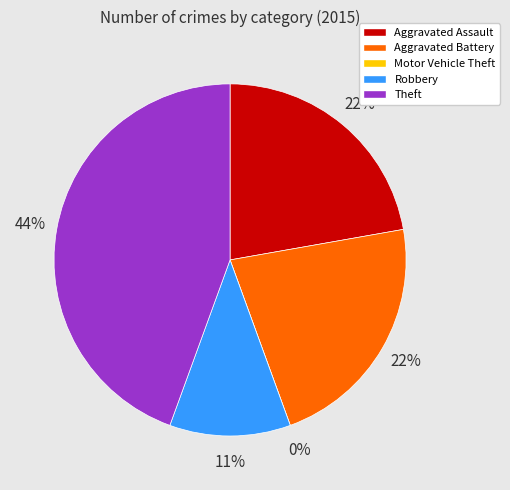

What percentage do Robbery and Motor Vehicle Theft together represent?

11.1%